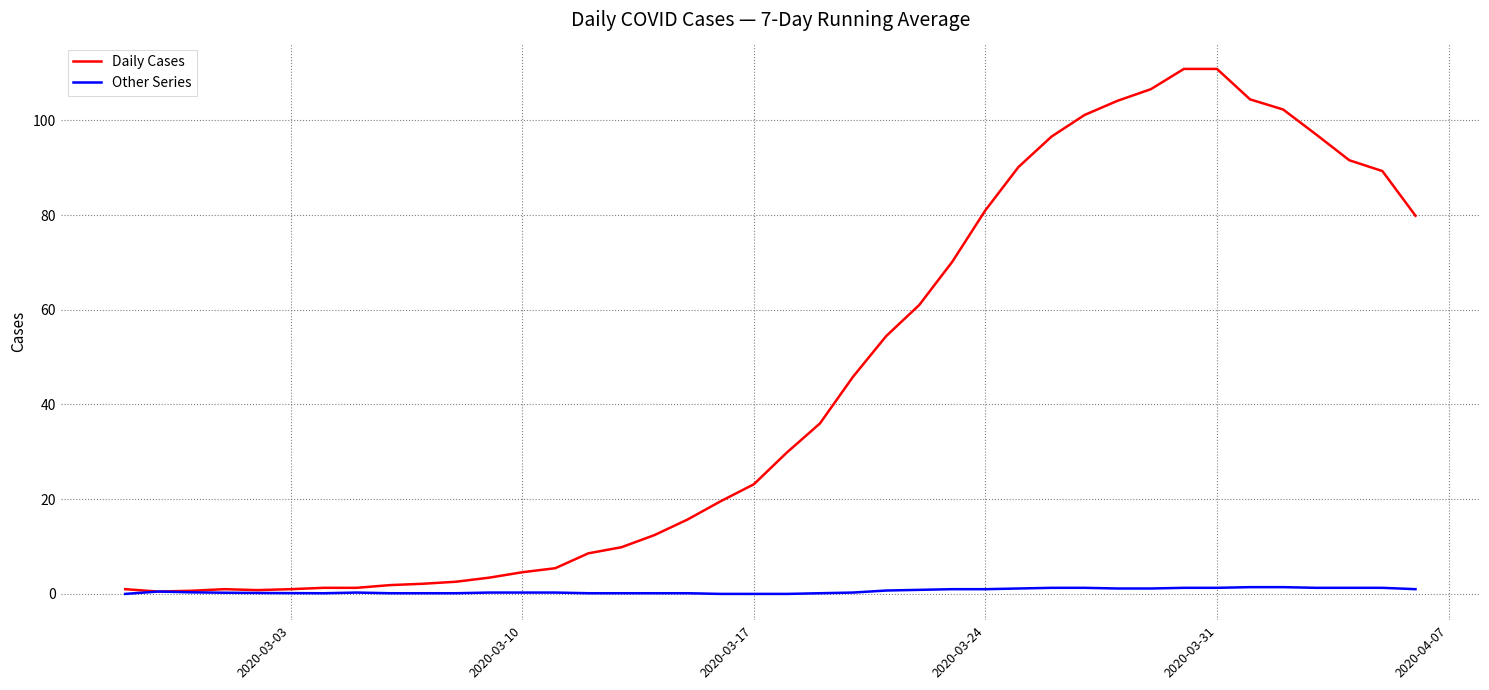

Rank the series by their average value, from lowest to highest.

Other Series, Daily Cases